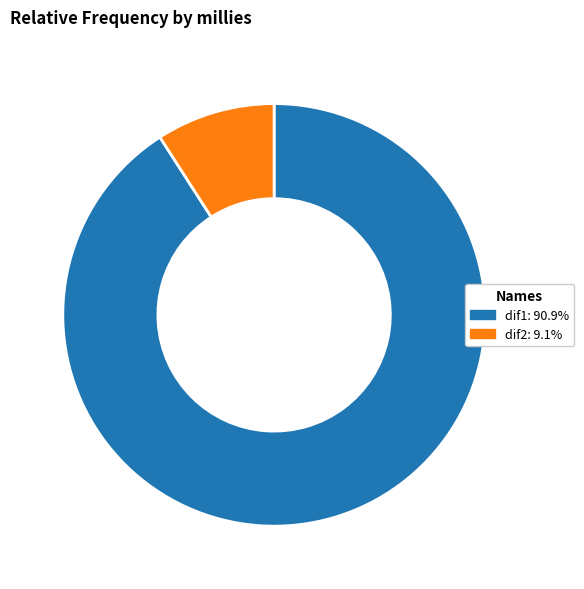

Rank the categories by value from highest to lowest.

dif1, dif2